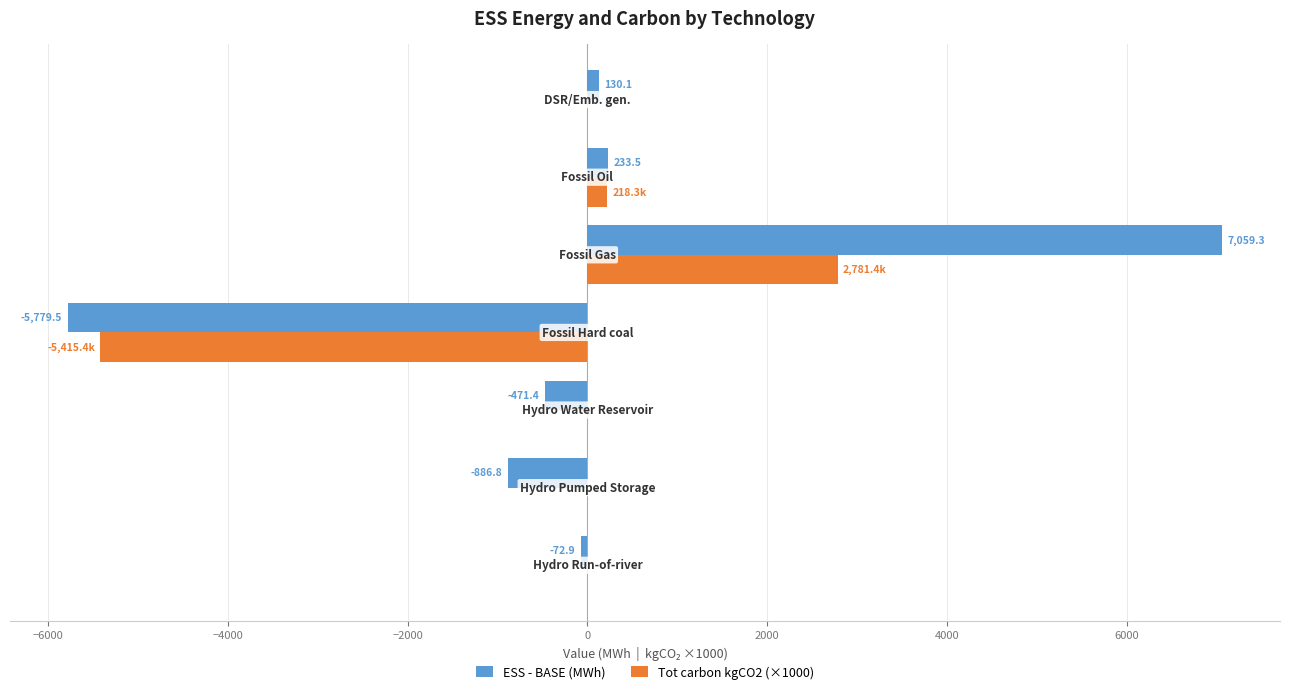

What is the maximum value shown in the chart?

7059.3